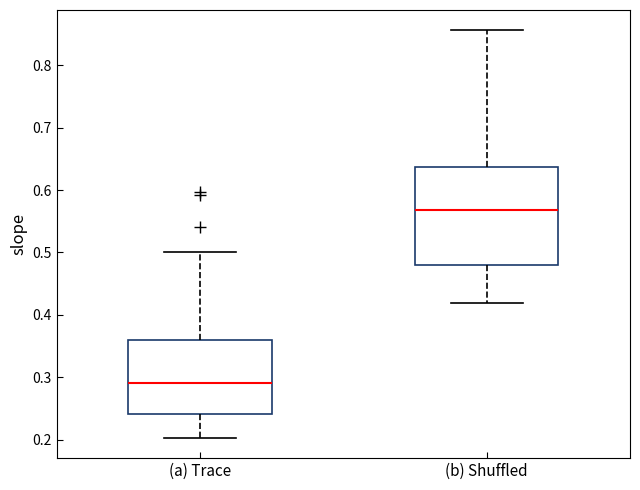

Where is the lower edge of the box for (a) Trace on the y-axis? The values are not printed on the chart, so give them approximately, as read against the axis.

0.24